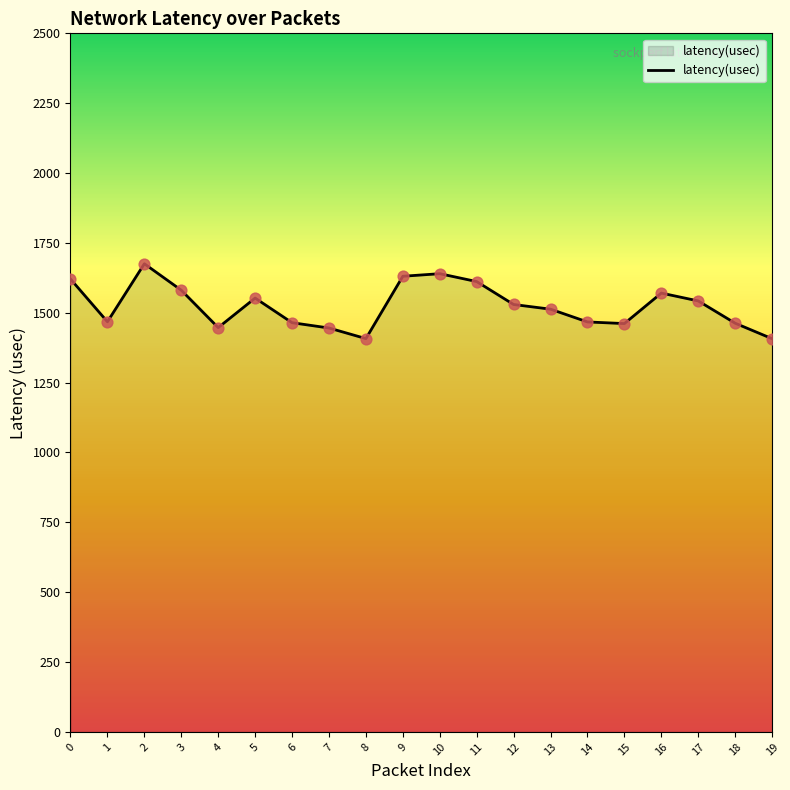

What is the ratio of the value at 12 to the value at 19?

1.1